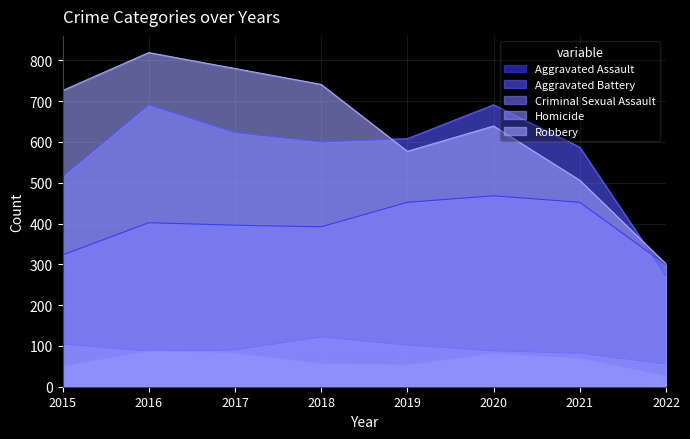

Between 2015 and 2018, which series saw the biggest shift?

Aggravated Battery